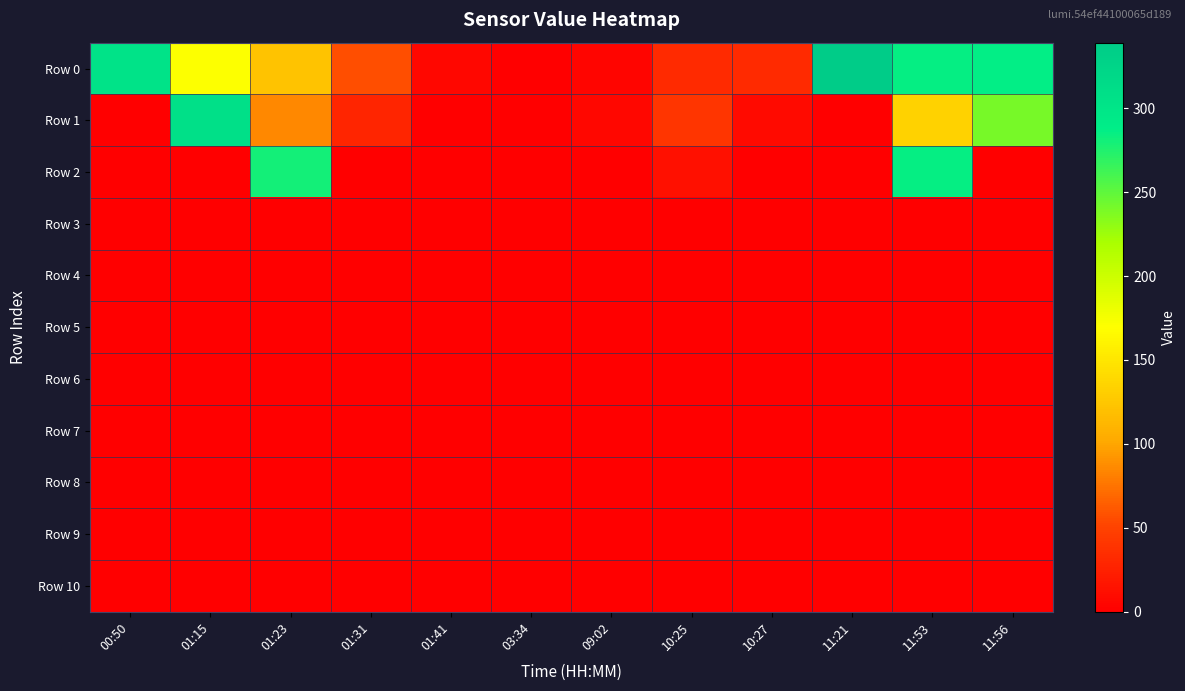

Which has a higher value, 09:02 or 01:23?

01:23